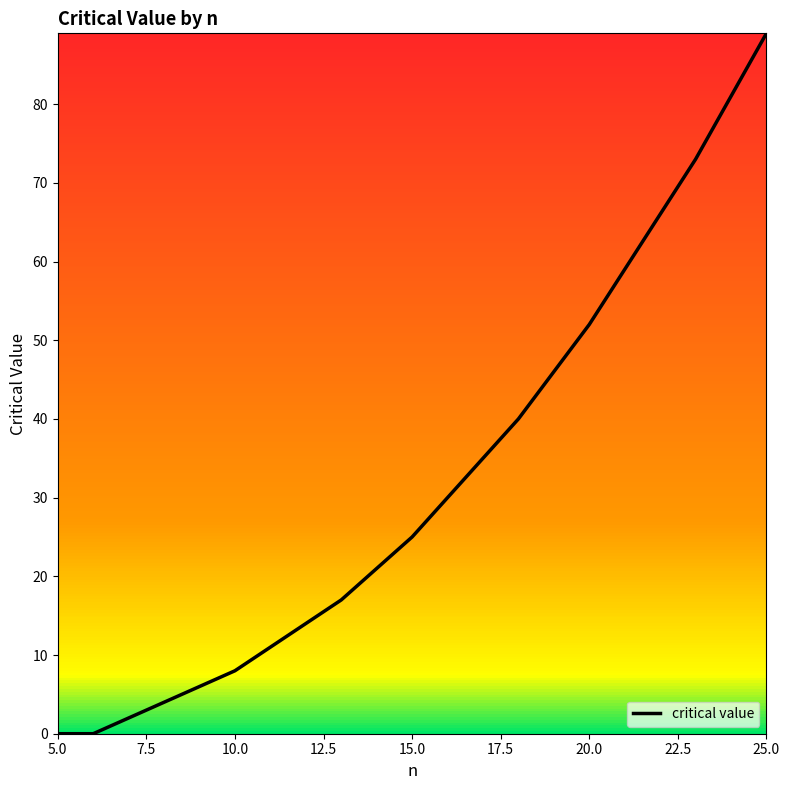

What is the difference between the maximum and minimum values?

89